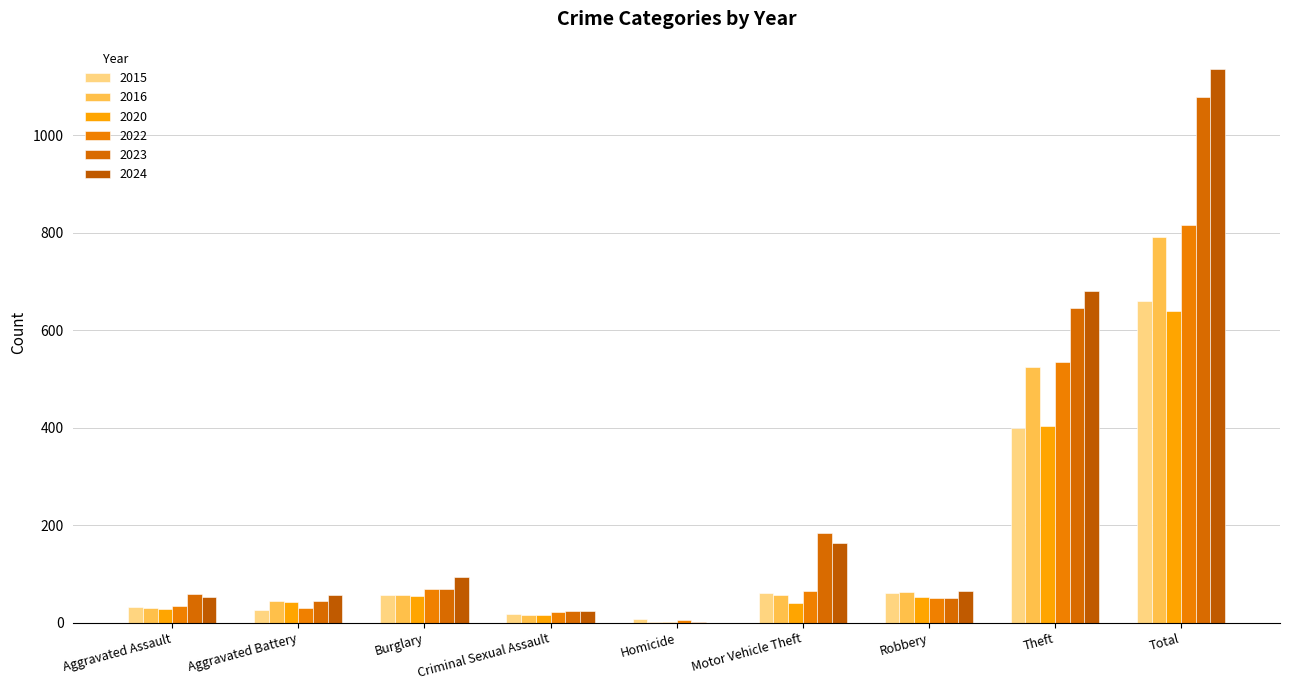

What is the label of the 6th bar from the left?

Motor Vehicle Theft